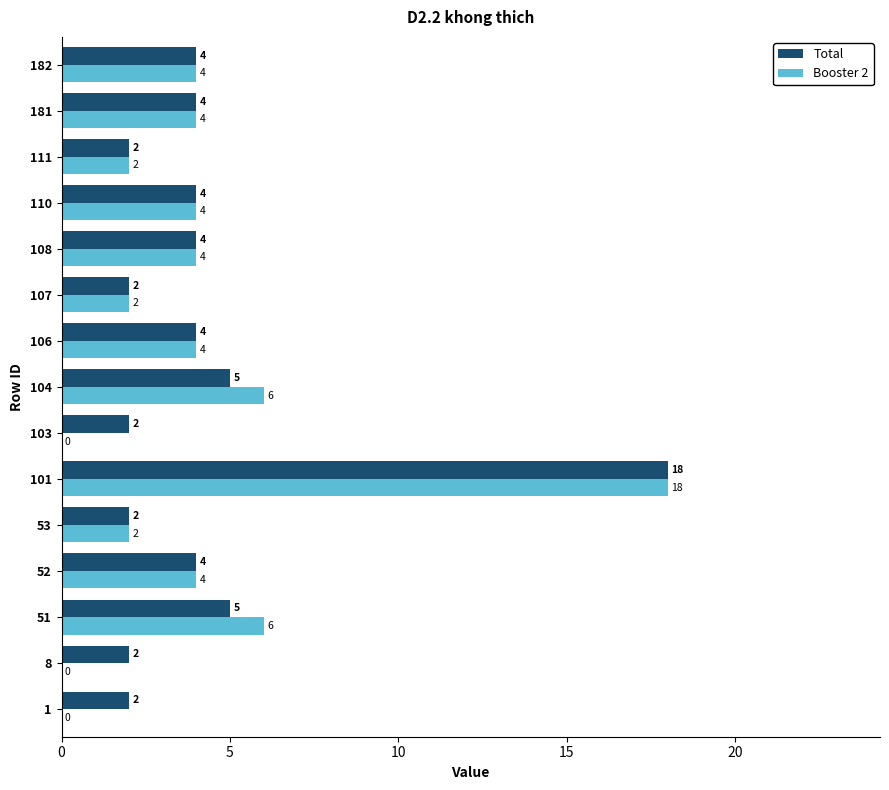

What is the sum of all Booster 2 values?

60